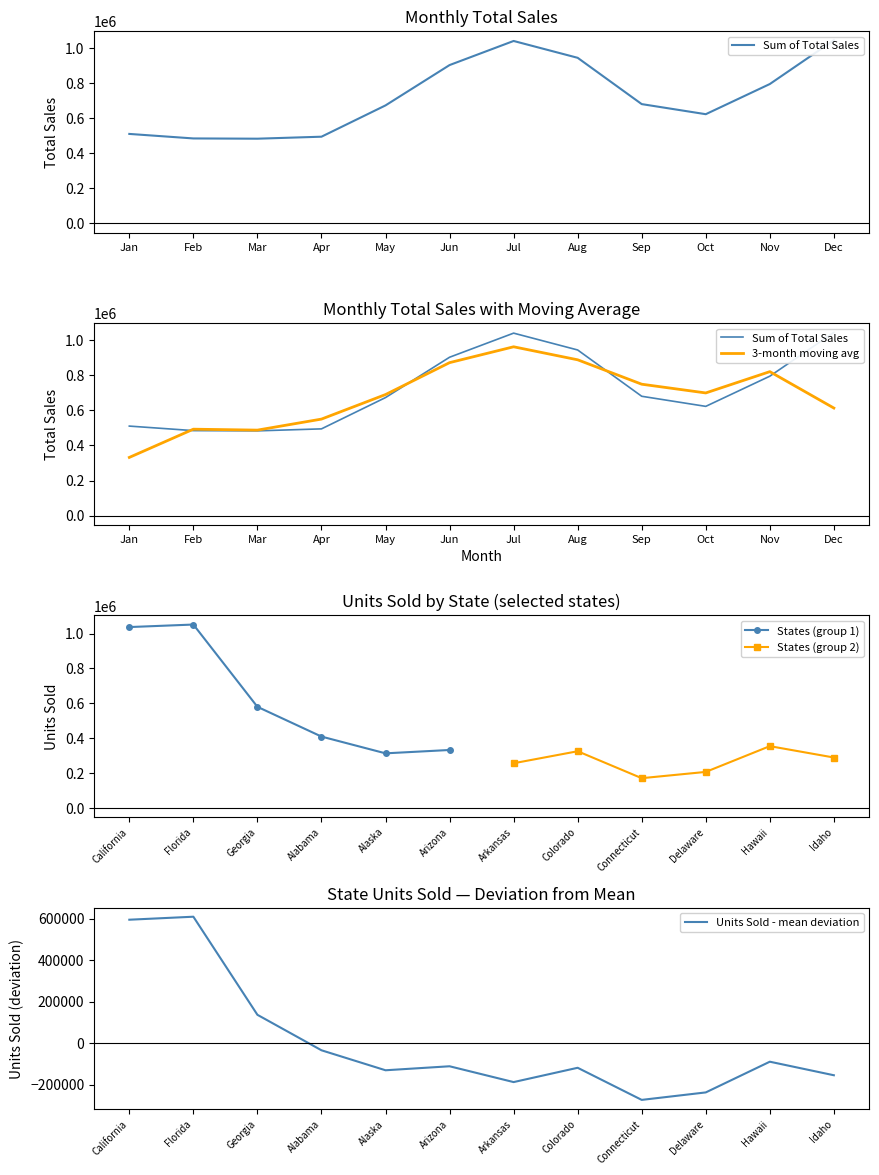

The 3-month moving avg series shows 539657.6 at Nov. True or false?

False